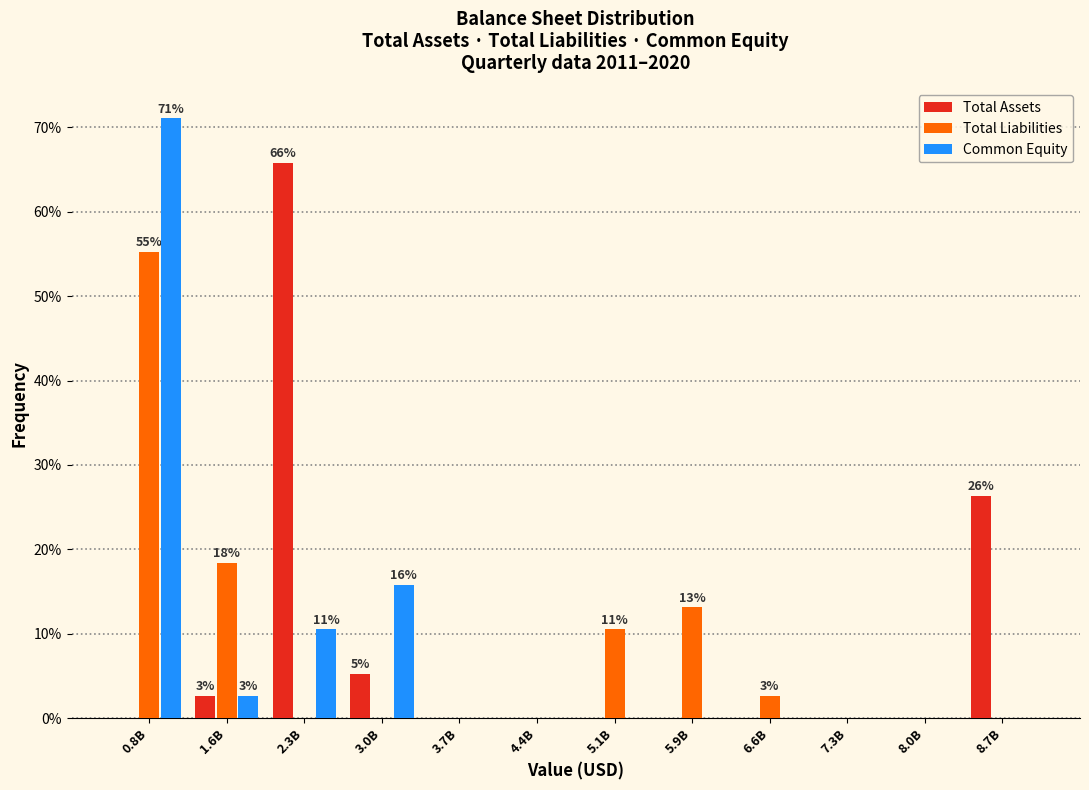

The Common Equity series shows 0.0 at 7.3B. True or false?

True